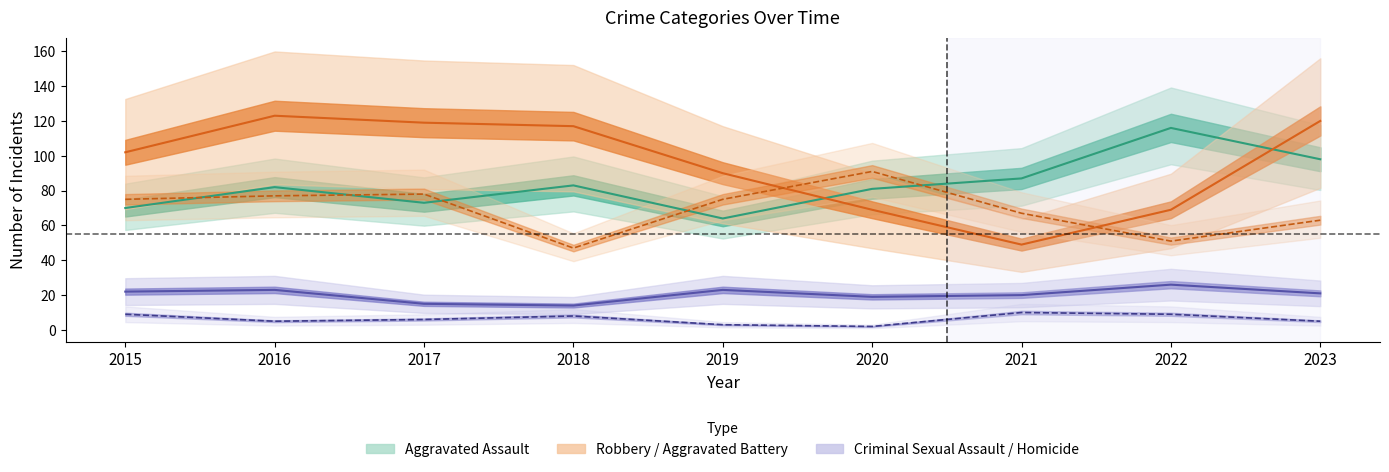

Is this an area chart (filled region under the line)?

No